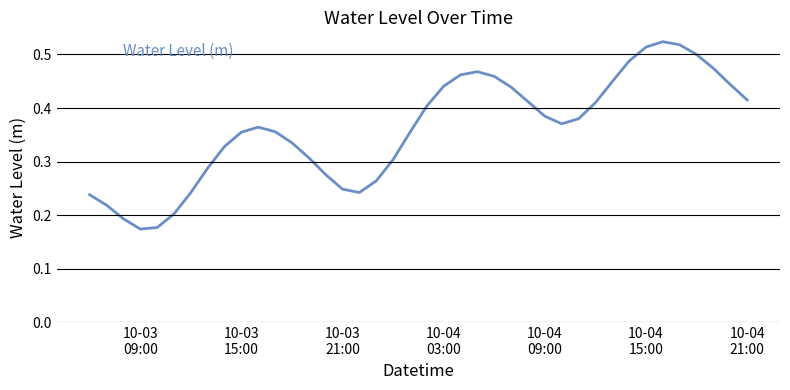

How many values are between 0 and 1?

40